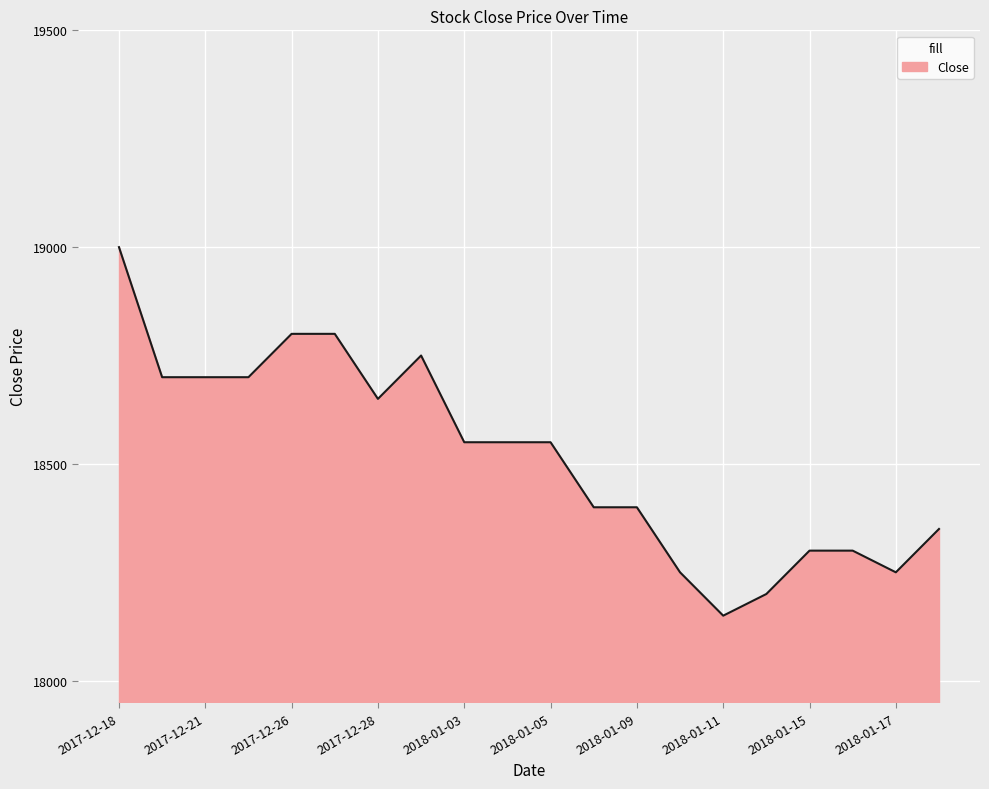

What is the difference between the maximum and minimum values?

850